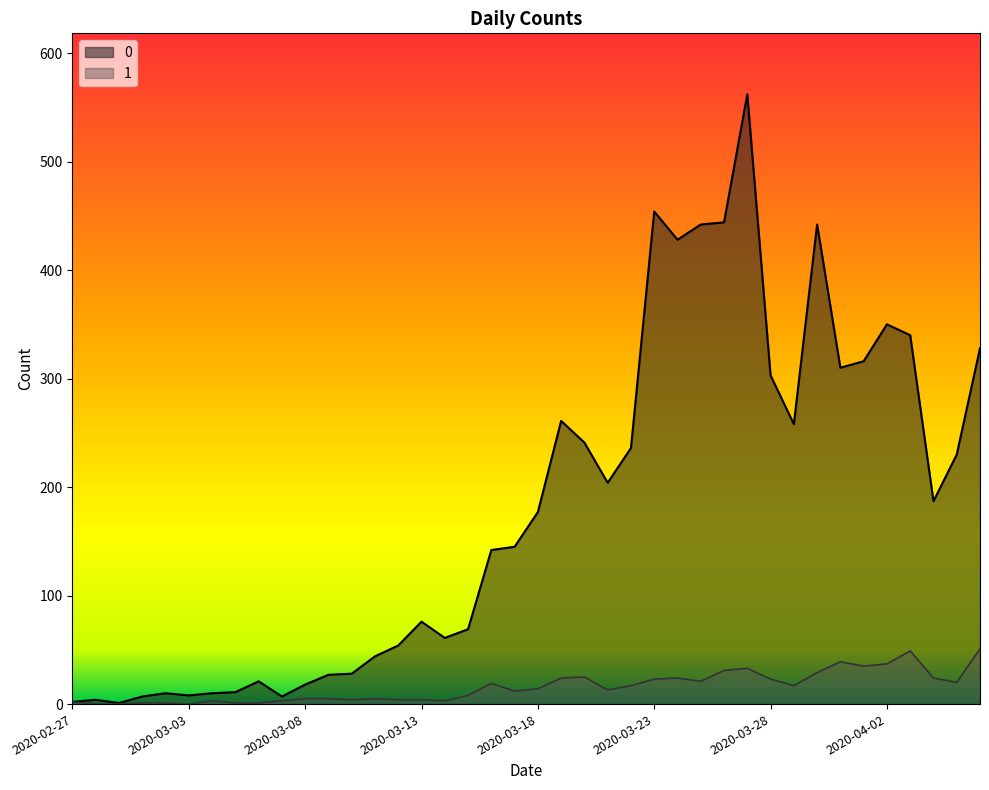

Which category has the highest value across all series?

2020-03-27